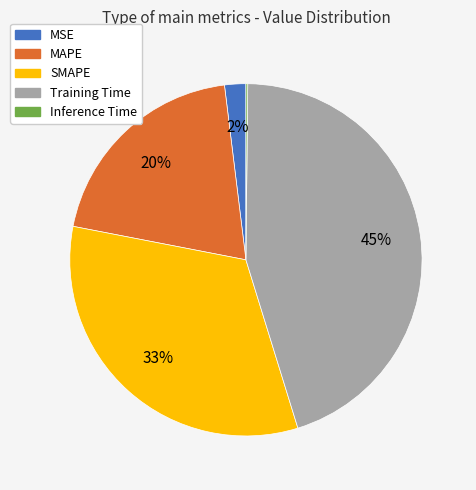

Which slice is the largest?

Training Time